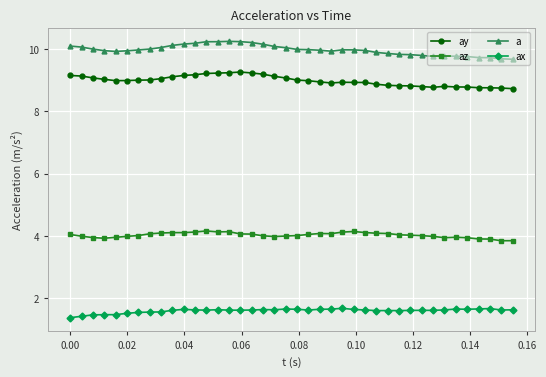

True or false: az and a intersect in this chart.

False